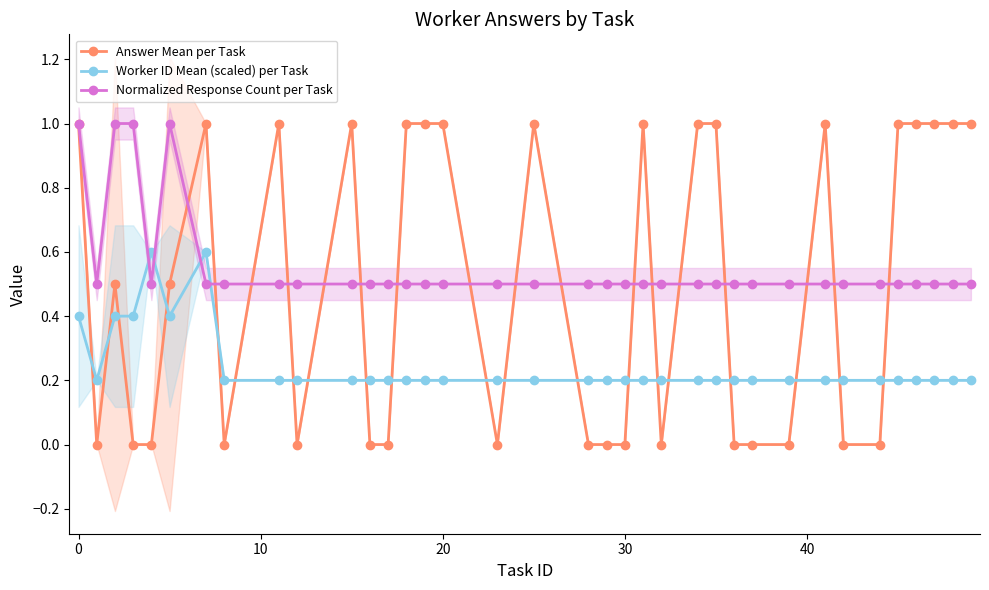

What is the difference between the maximum and minimum values in the Worker ID Mean (scaled) per Task series?

0.4